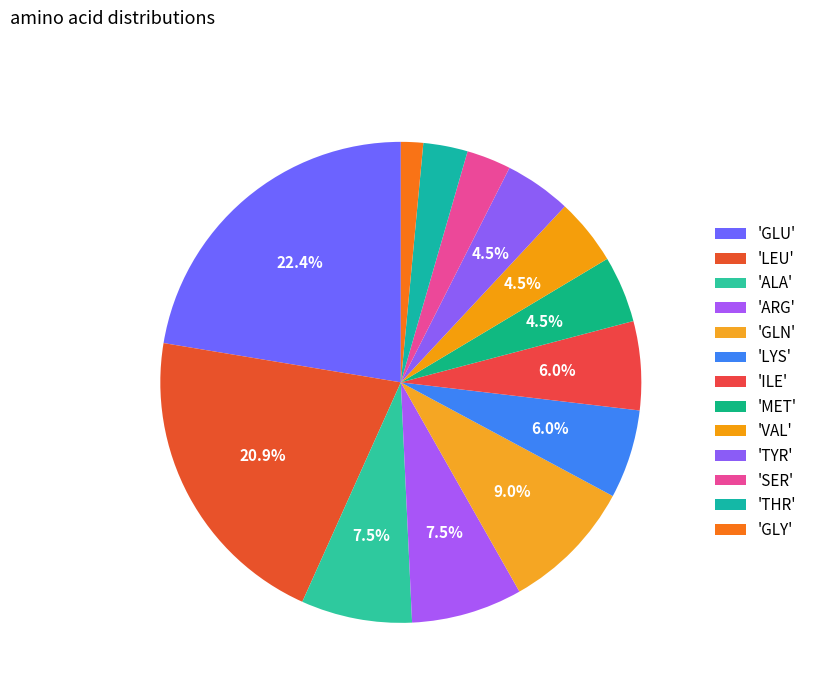

How many slices are in this pie chart?

13